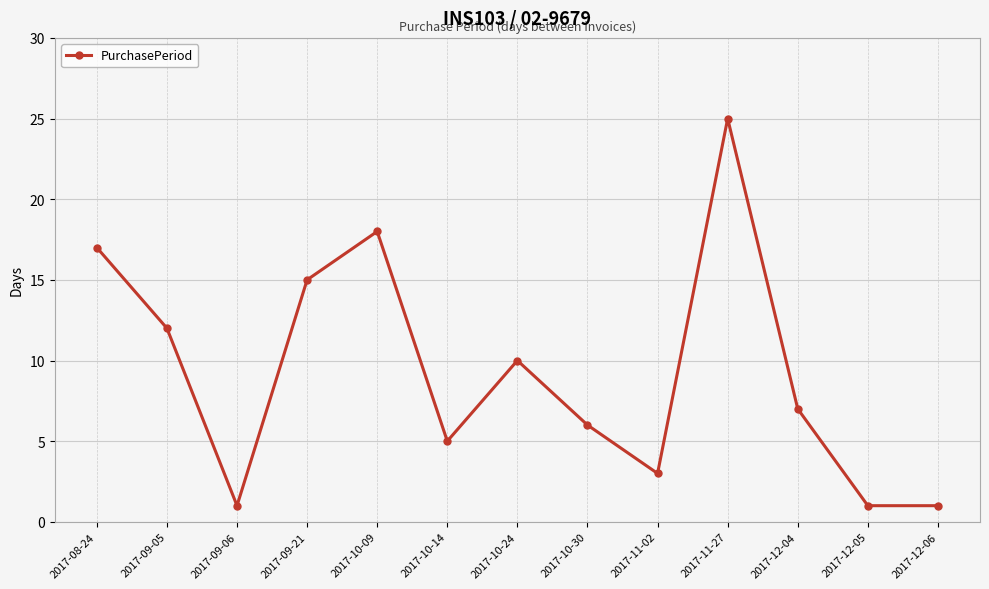

Does the chart display data point markers on the line(s)?

Yes